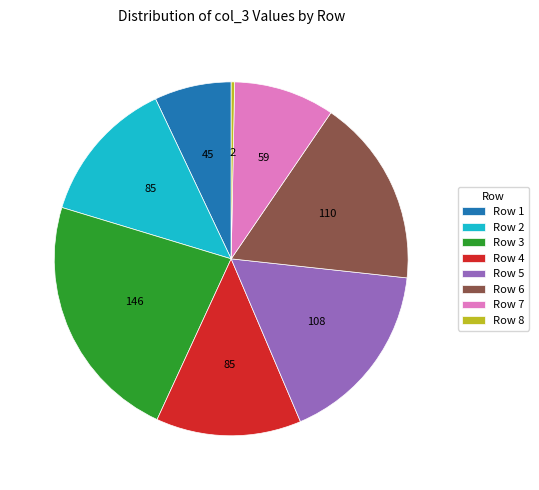

Count the number of slices in the pie.

8